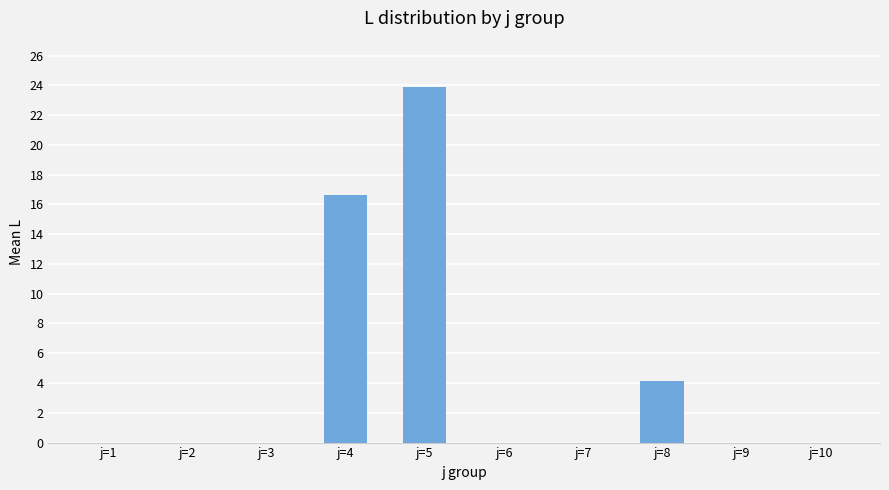

Where is the data nearest to the value 11?

j=4